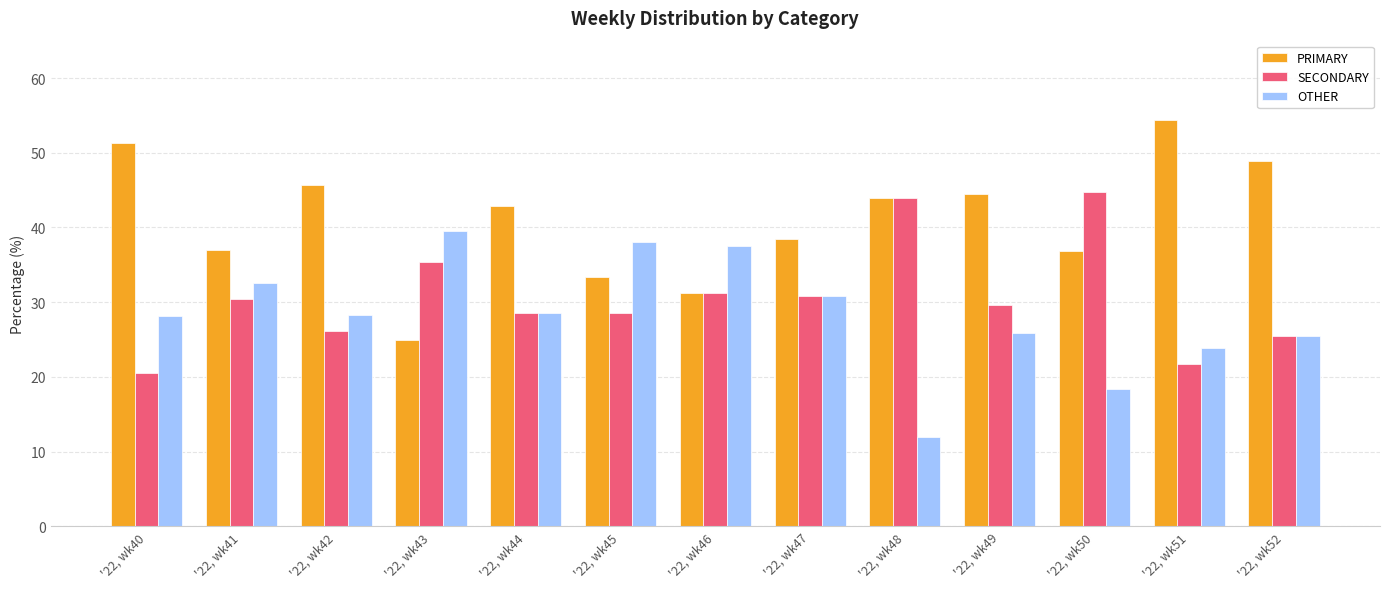

The value of OTHER at '22, wk44 is 28.6. True or false?

True